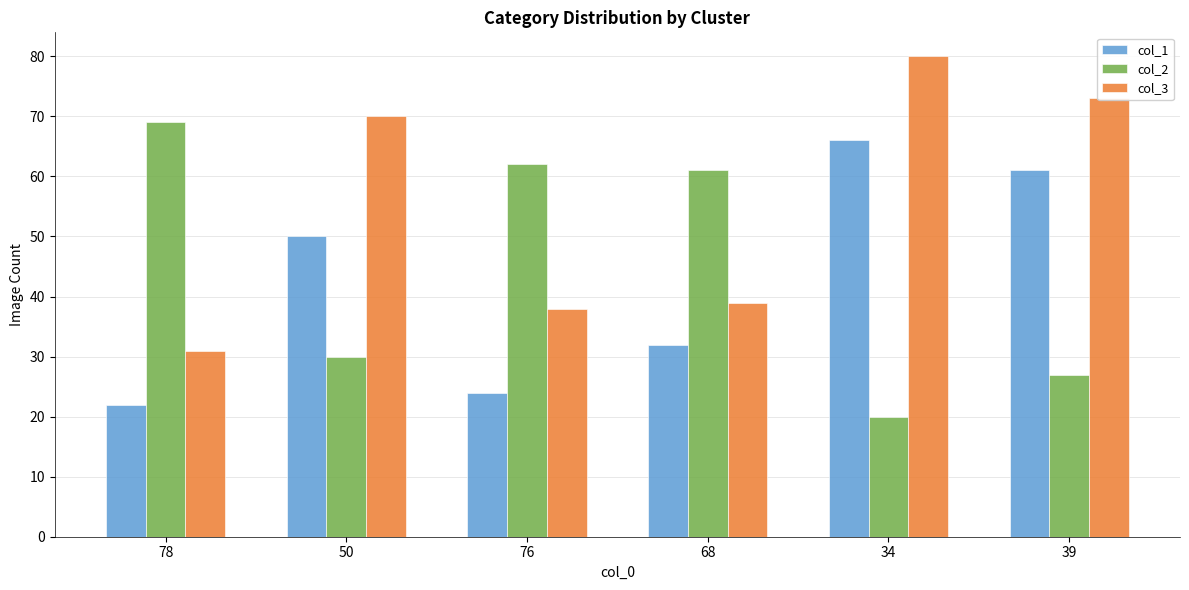

How many groups of bars are there?

6